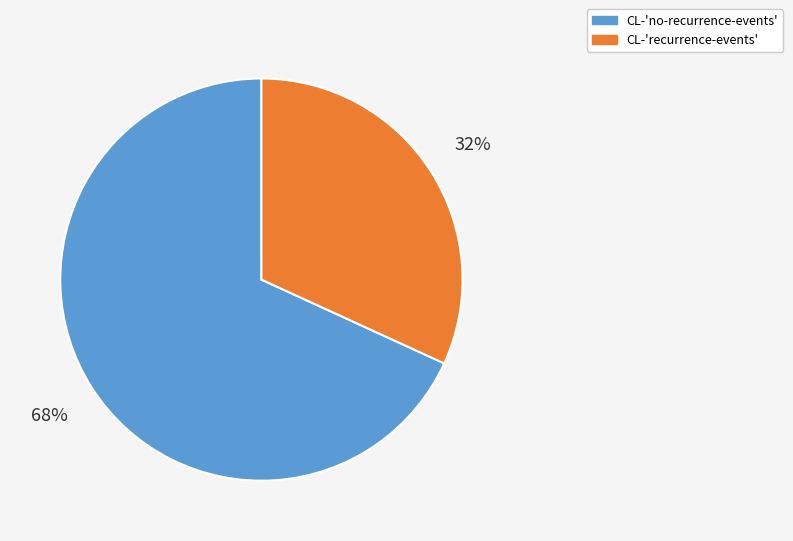

How many segments does this pie chart have?

2